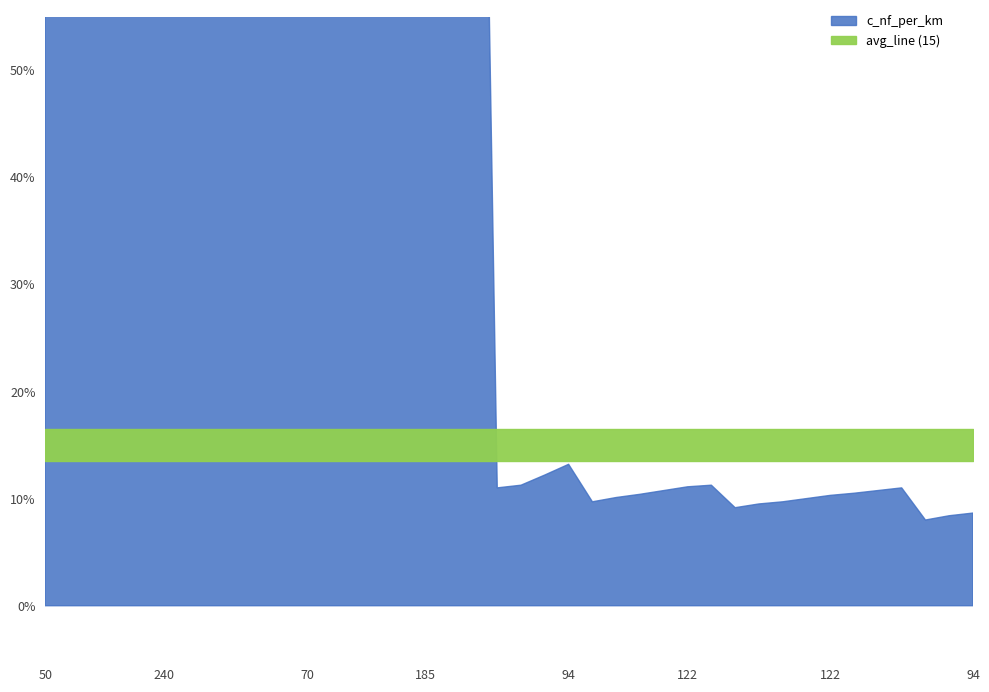

Which series changed the most between 300 and 94?

c_nf_per_km